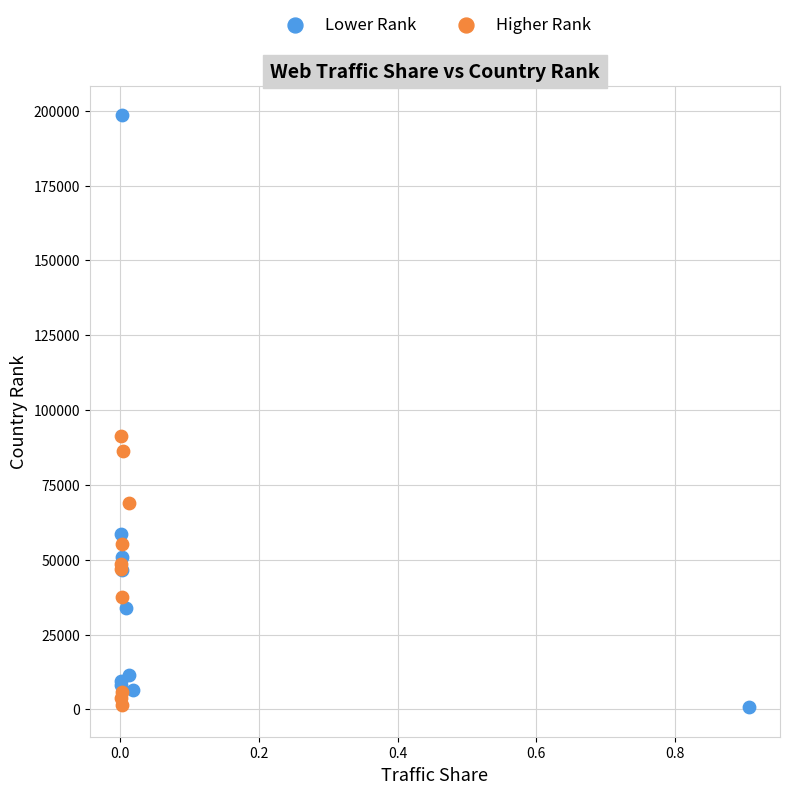

What are all the series names shown in the legend?

Lower Rank, Higher Rank